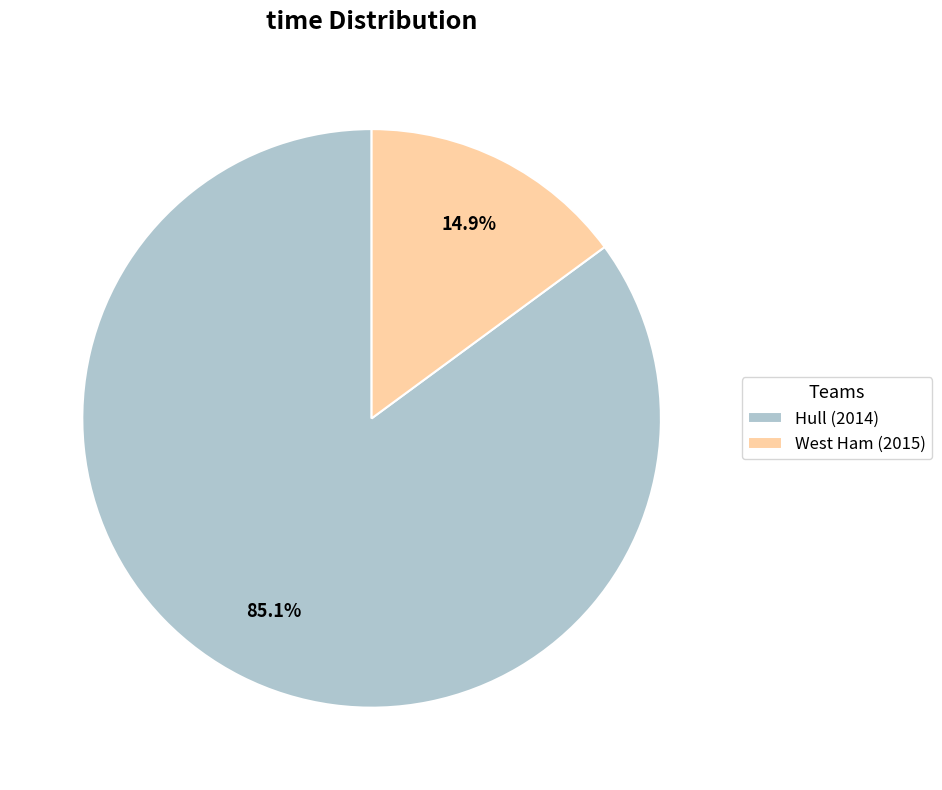

How much of the chart is everything except Hull (2014)?

14.9%